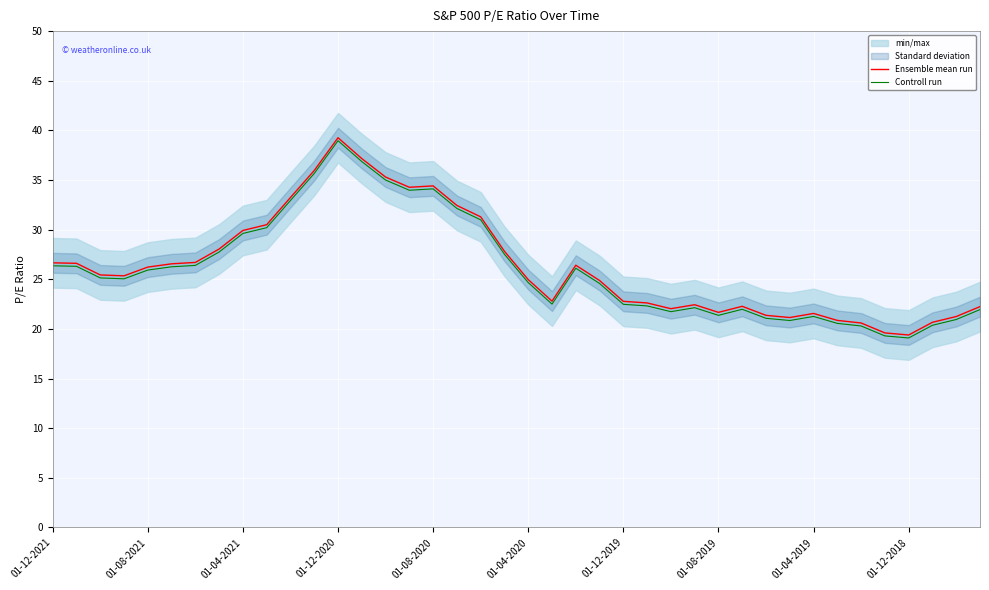

Rank the series by their maximum value, from highest to lowest.

Ensemble mean run, Controll run